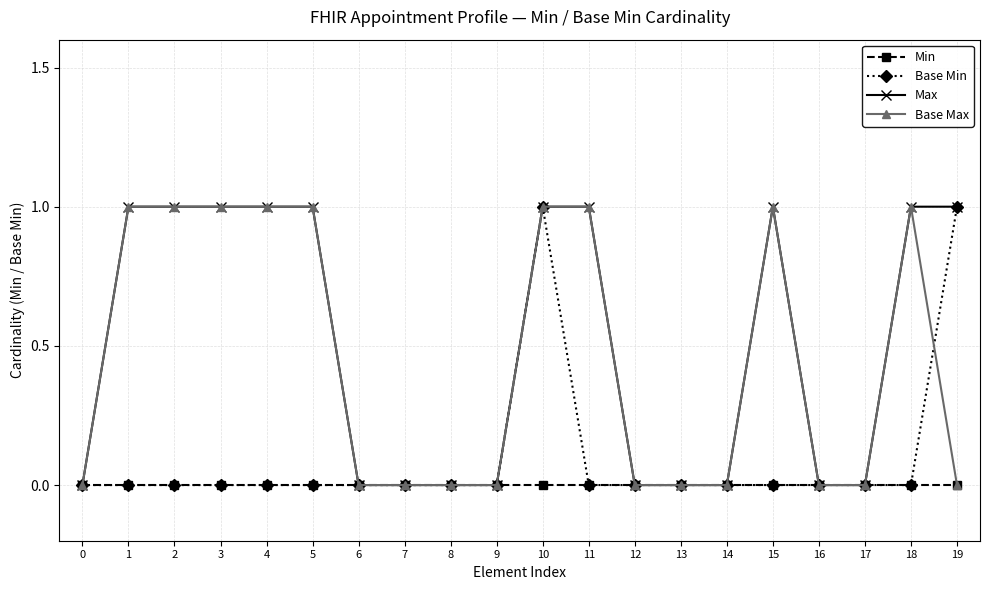

What are all the series names shown in the legend?

Min, Base Min, Max, Base Max